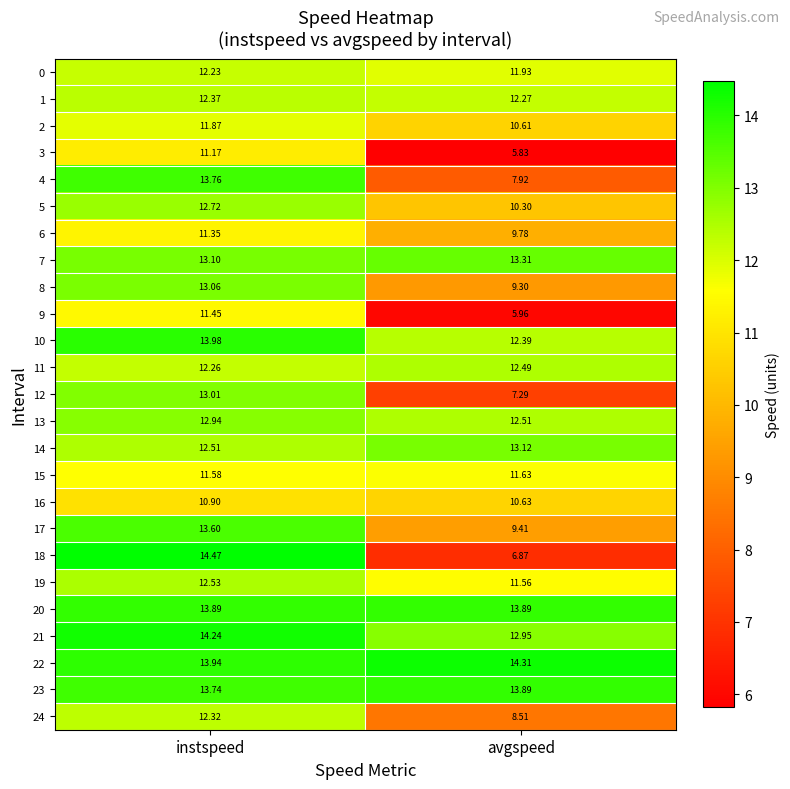

List the labels in order of 12 value, largest first.

instspeed, avgspeed